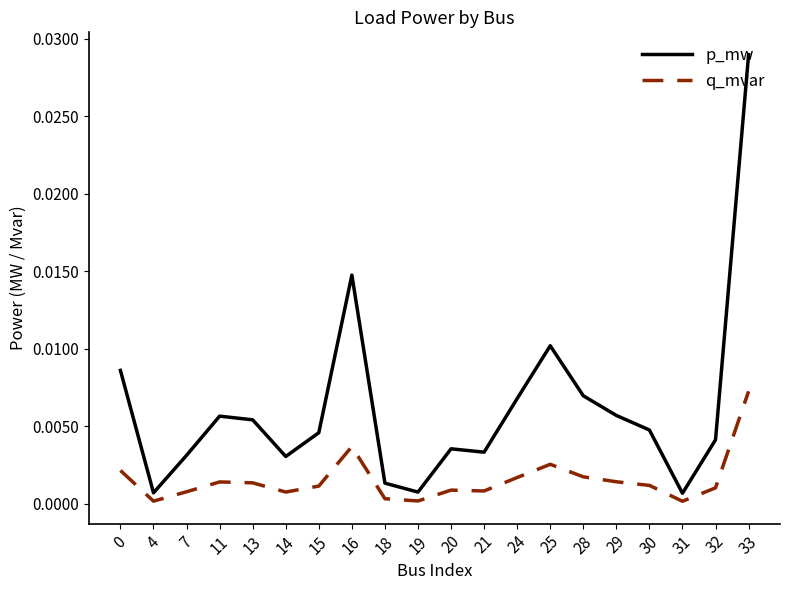

Which series has the largest range (max minus min)?

p_mw